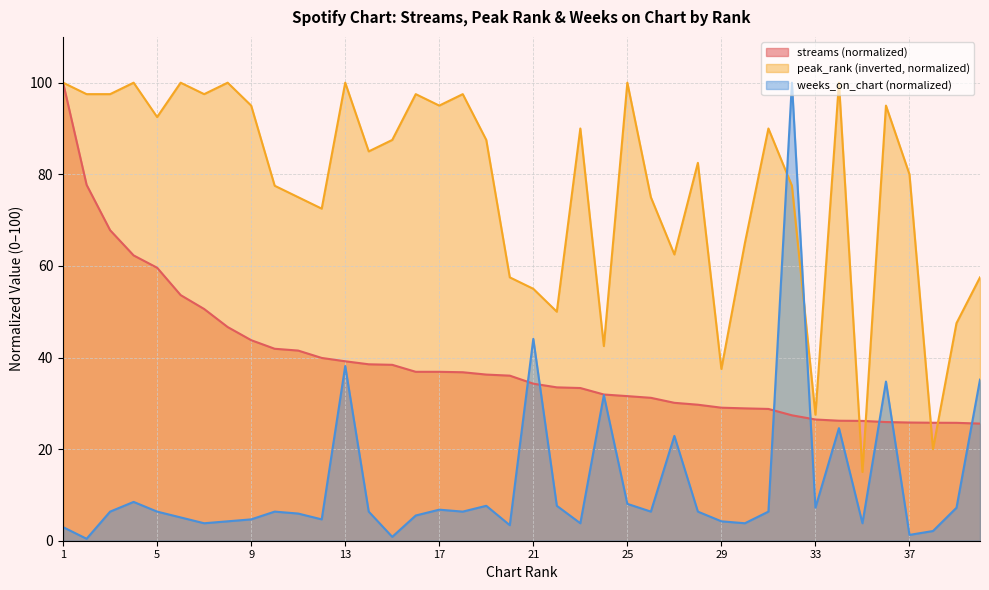

What is the difference between the maximum and minimum values in the weeks_on_chart series?

99.6